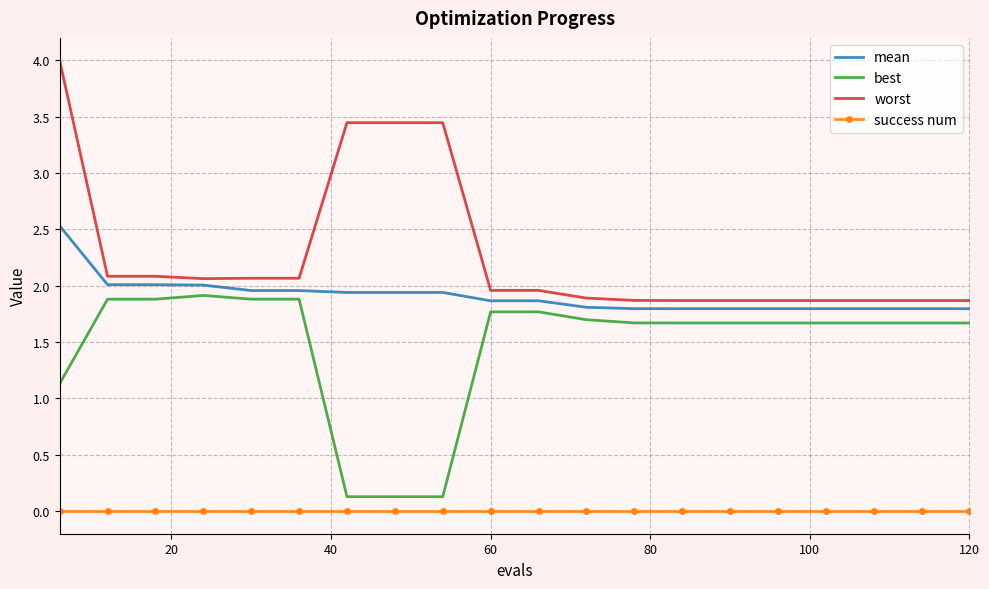

True or false: worst and mean intersect in this chart.

False